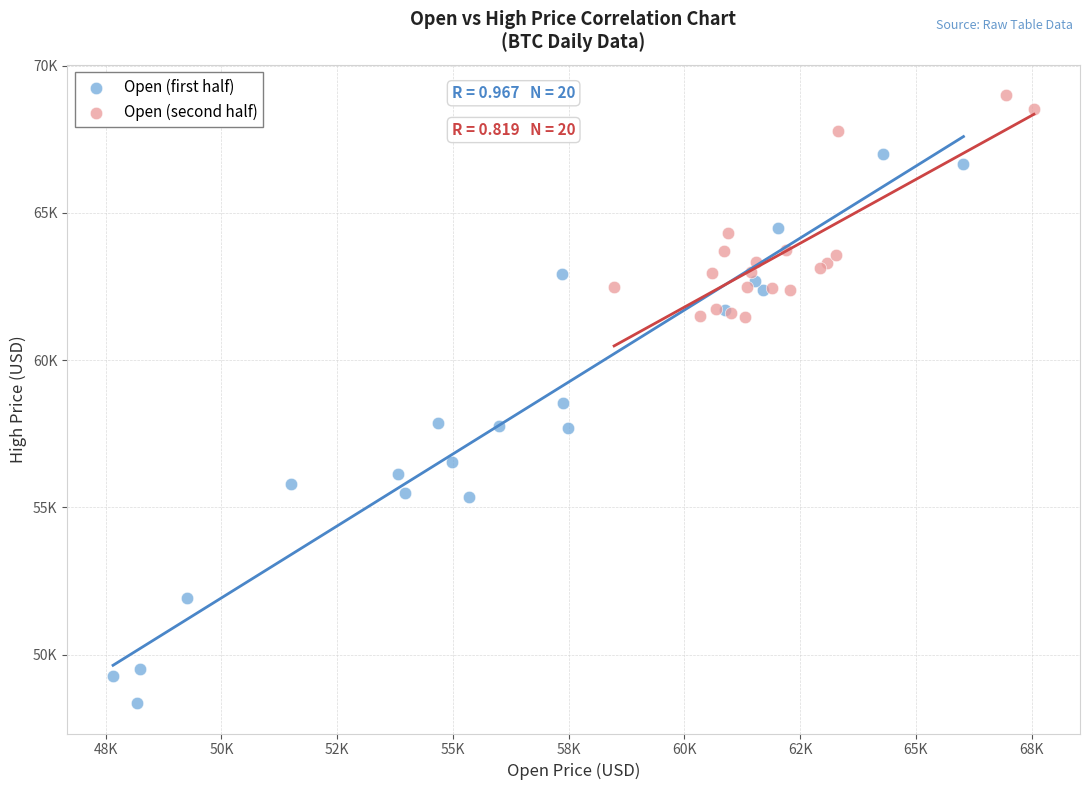

Which series reaches the minimum Y coordinate?

Open (first half)